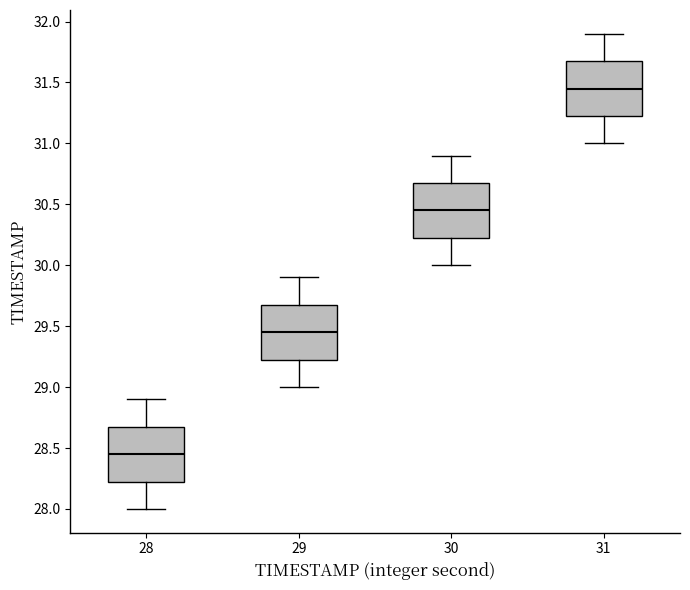

Which box's median line is the highest?

31